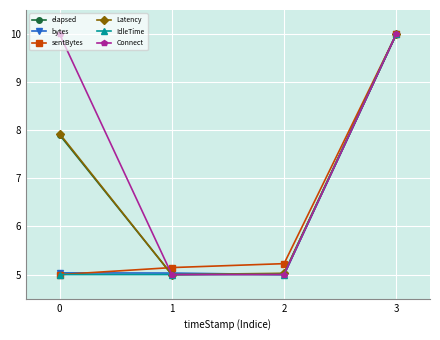

How many categories are shown in the chart?

4